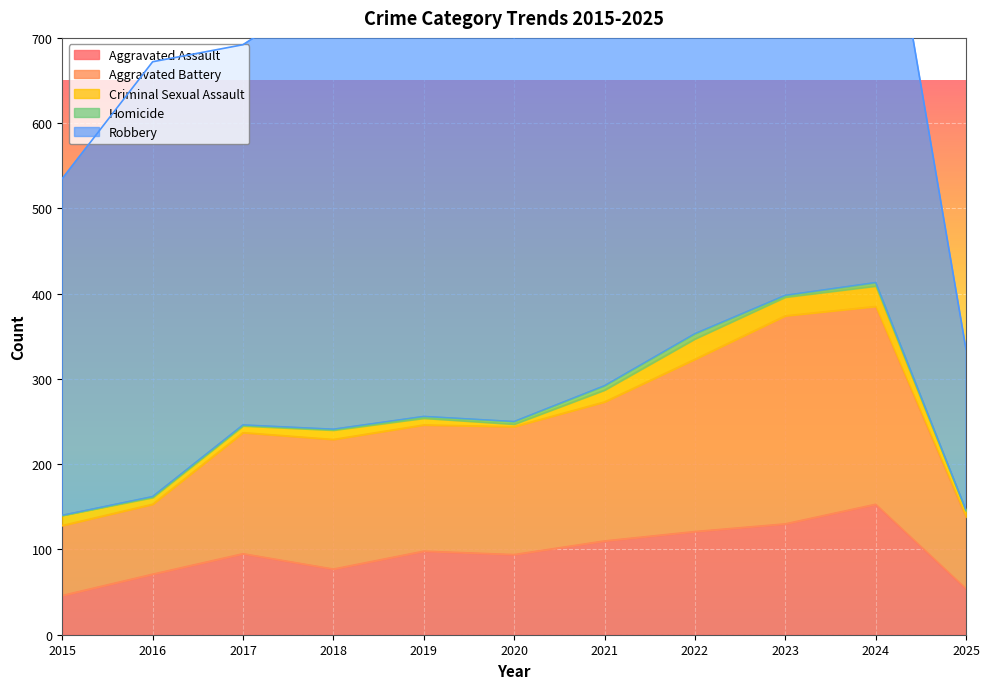

Which series changed the most between 2022 and 2024?

Aggravated Assault